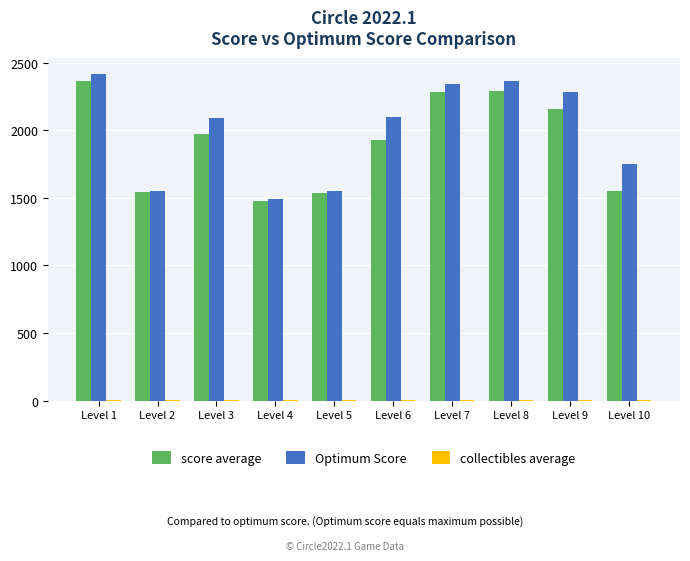

What is the greatest value displayed?

2417.0